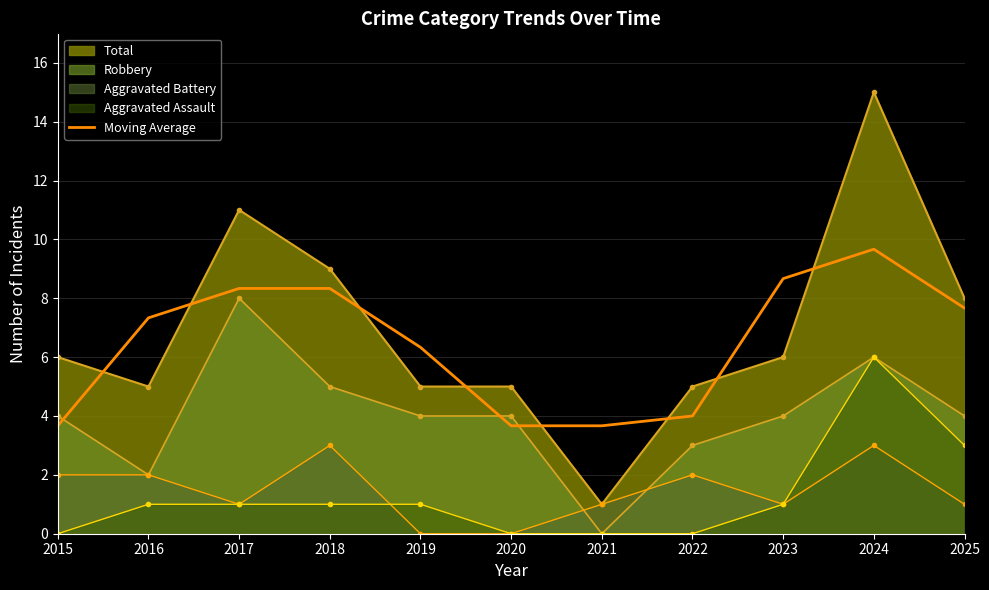

Where is the first local maximum?

2024